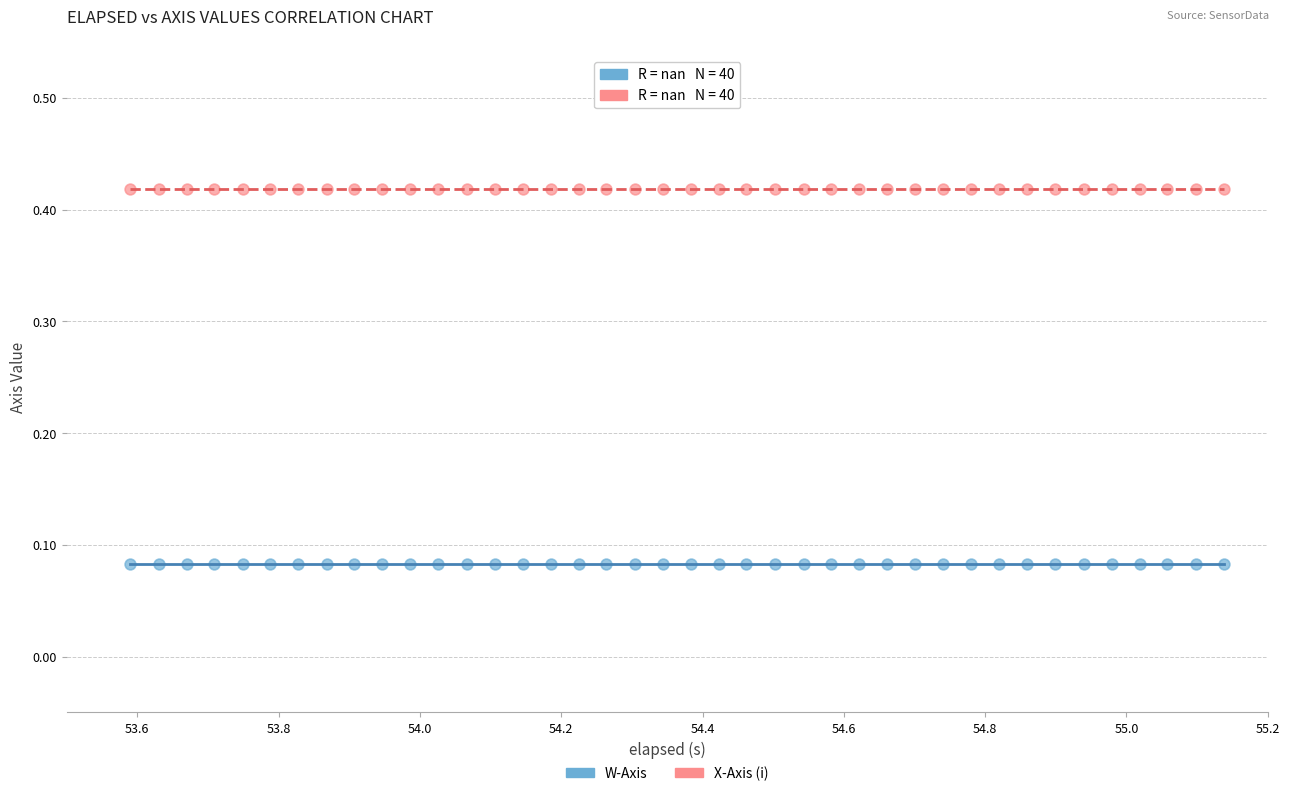

Which series reaches the maximum Y coordinate?

X-Axis (i)